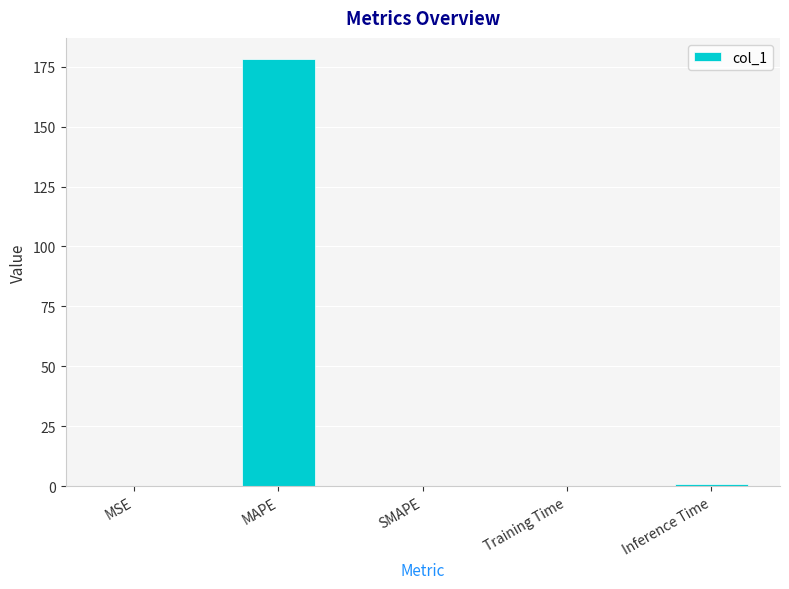

Count the number of data series in this chart.

1